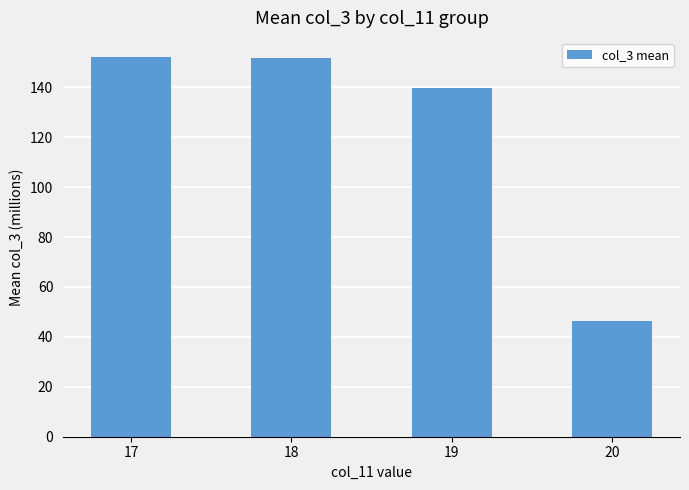

Are the bars horizontal?

No